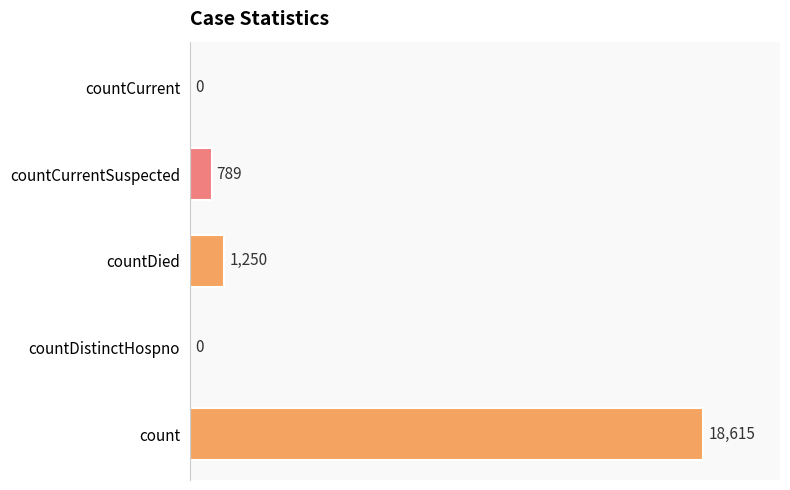

What is the sum of the values at countDied and countCurrent?

1250